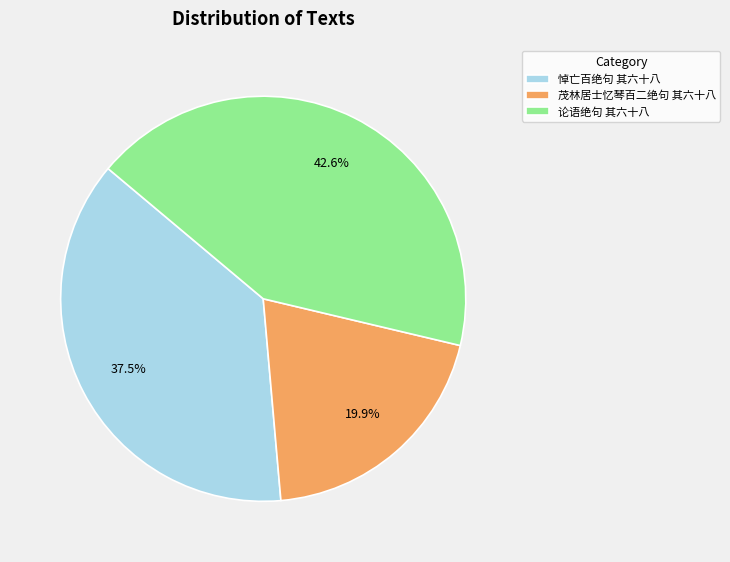

Is 茂林居士忆琴百二绝句 其六十八 the majority of the pie?

No